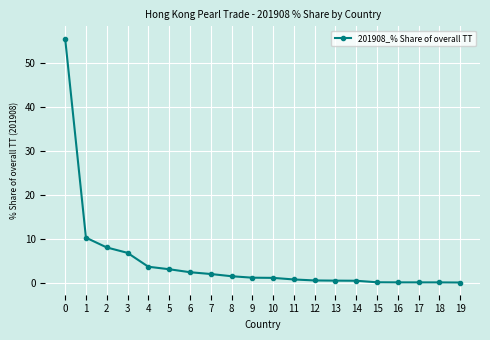

What is the change in value from 5 to 6?

-0.7